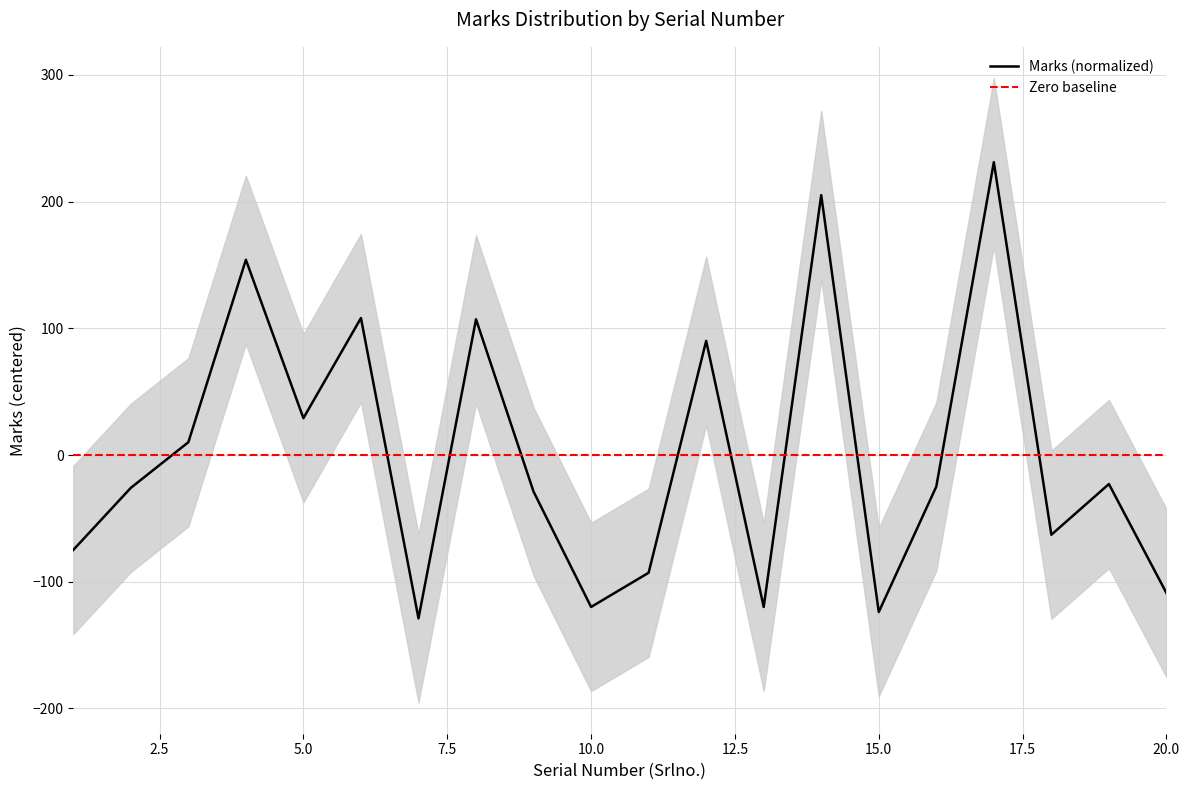

Reading right to left, list all the values displayed in this chart.

-108.9	-22.9	-62.9	231.1	-24.9	-123.9	205.1	-119.9	90.1	-92.9	-119.9	-28.9	107.1	-128.9	108.1	29.1	154.1	10.1	-25.9	-74.9